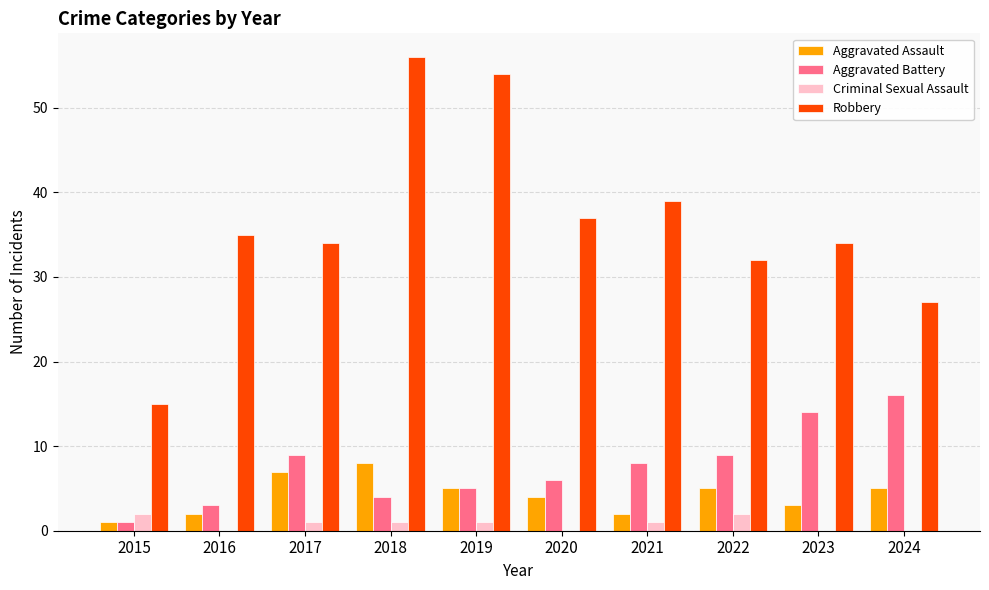

The Robbery series shows 32 at 2022. True or false?

True